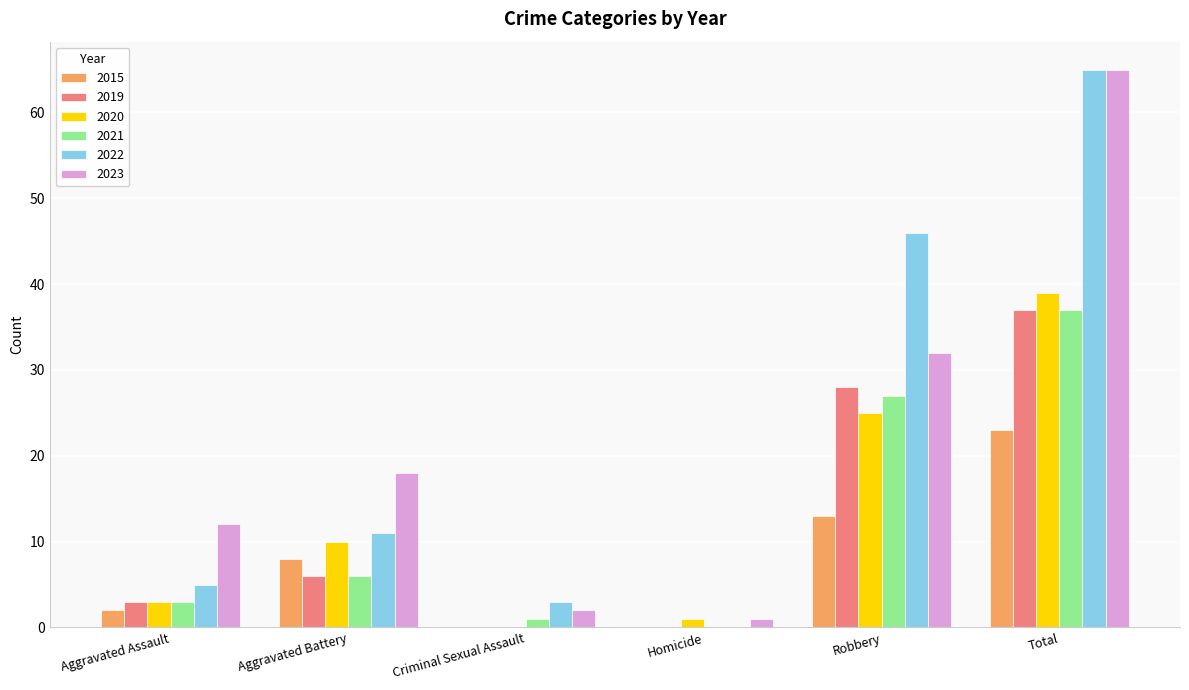

What is the spread (max minus min) of values at Aggravated Assault?

10